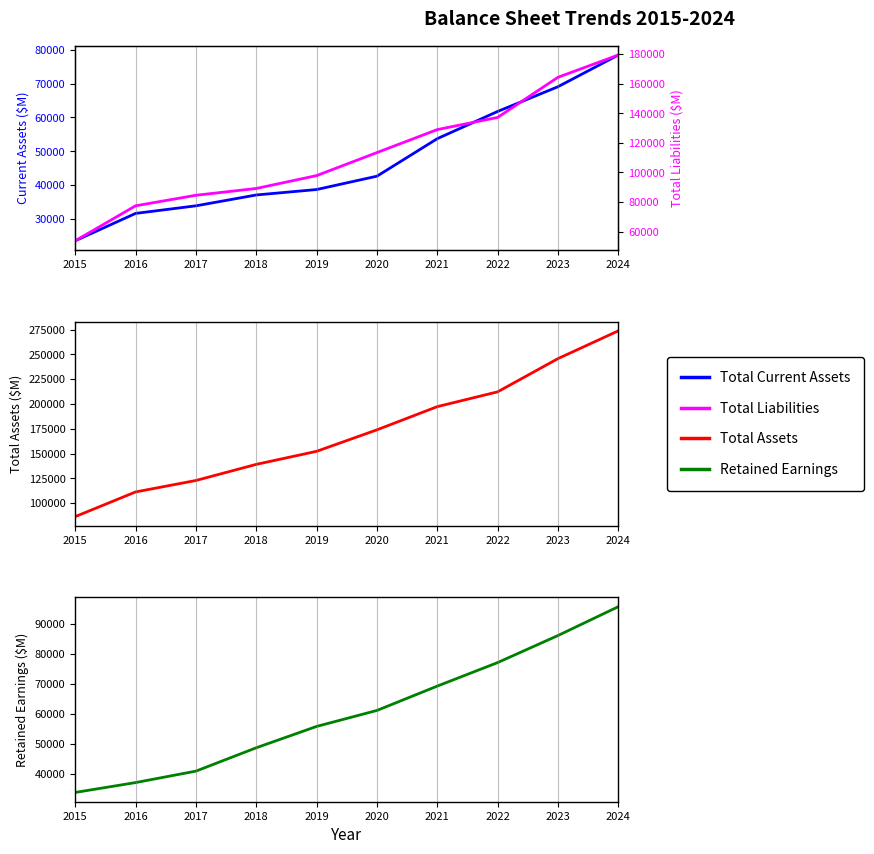

How many data points in Total Current Assets are less than 42634?

5